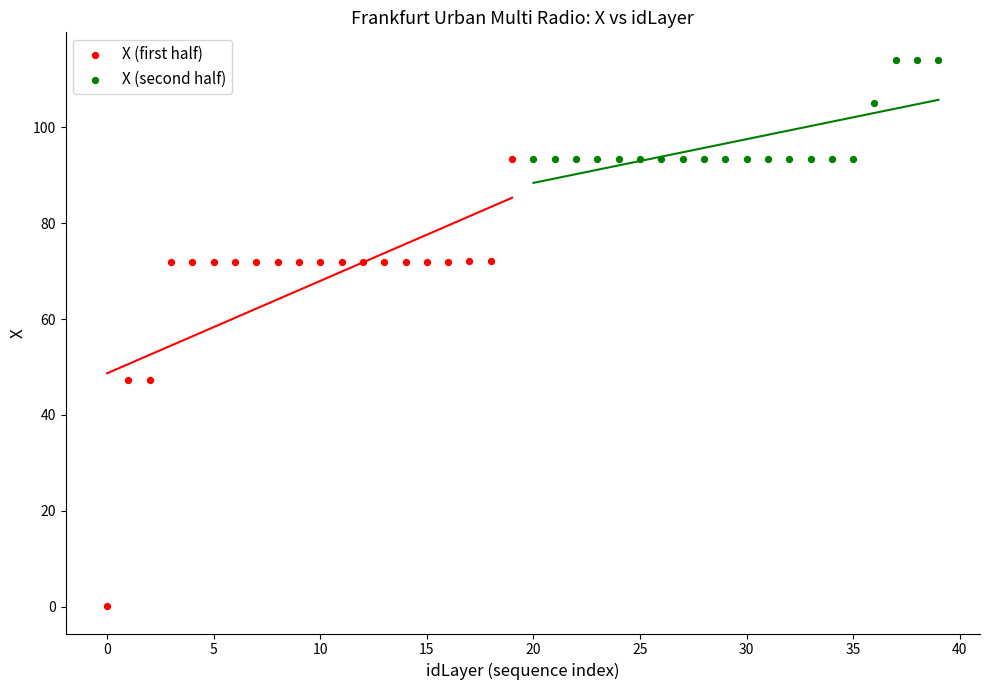

Which series reaches the minimum Y coordinate?

X (first half)